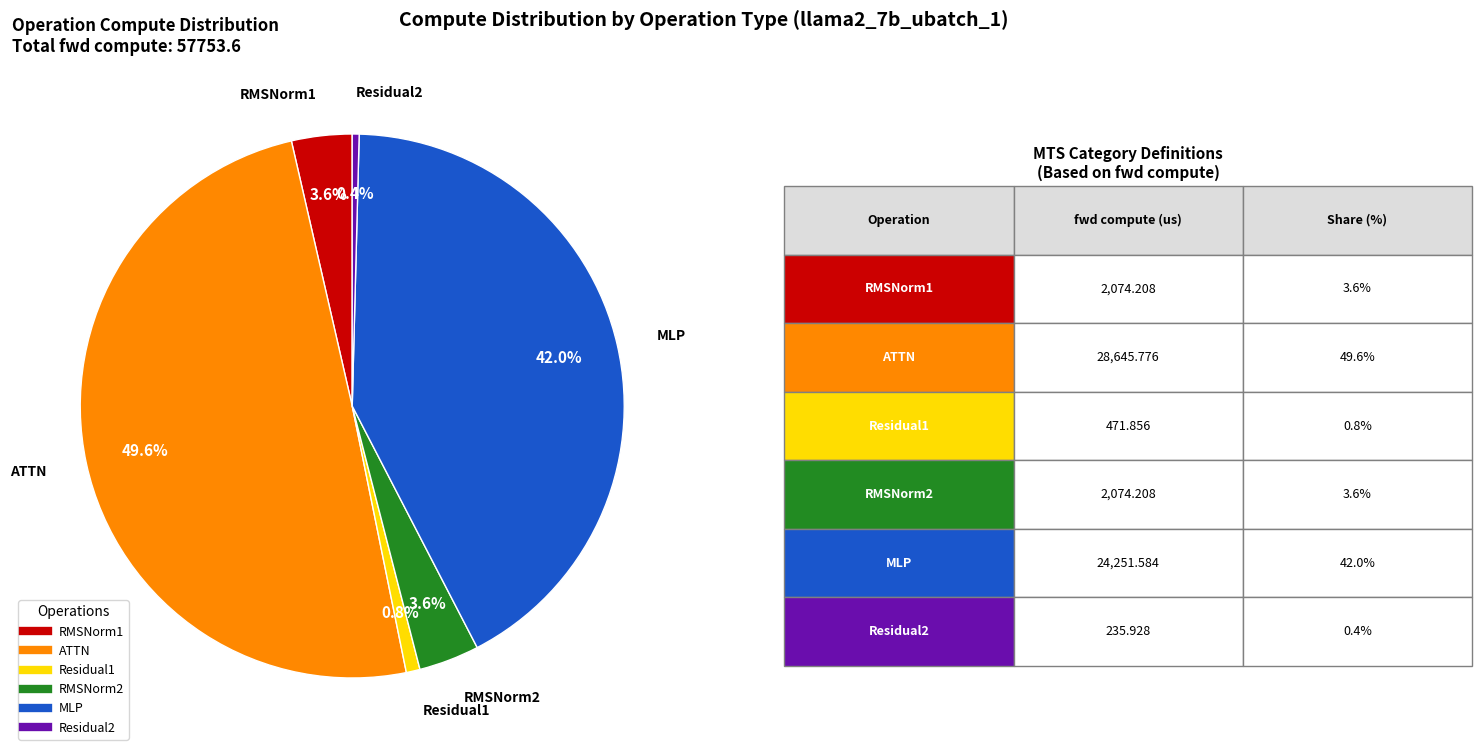

To the nearest percent, what is the combined percentage of MLP and RMSNorm1?

46%